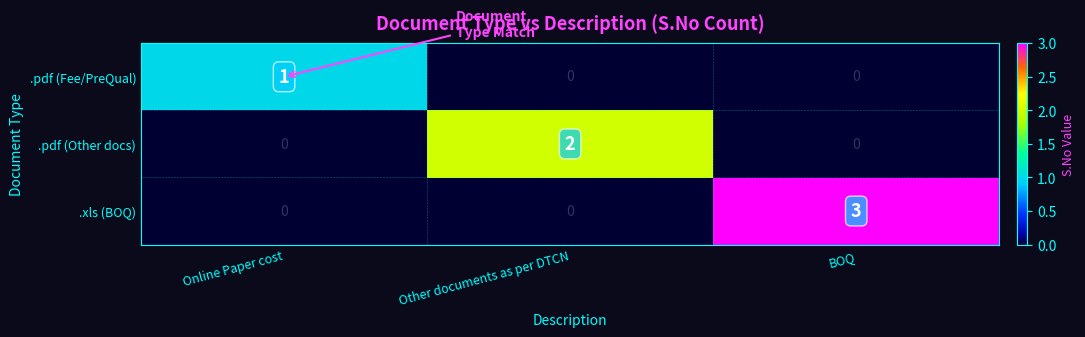

What is the total value across all series at BOQ?

3